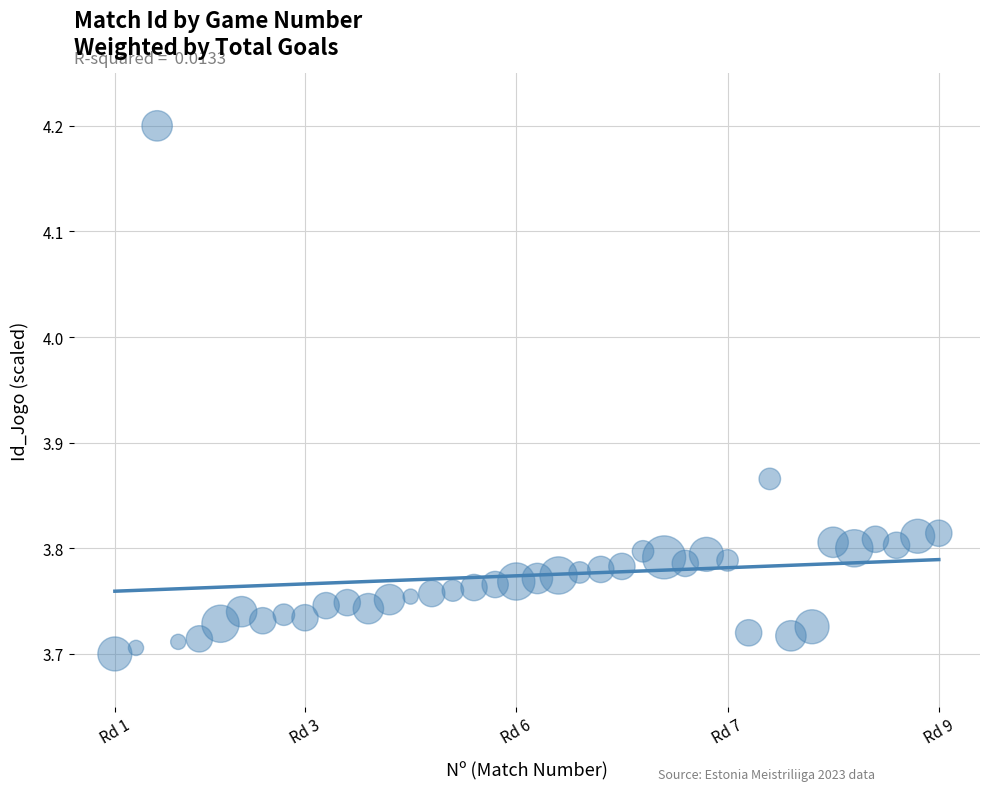

What is the range of Y values (max minus min)?

0.5